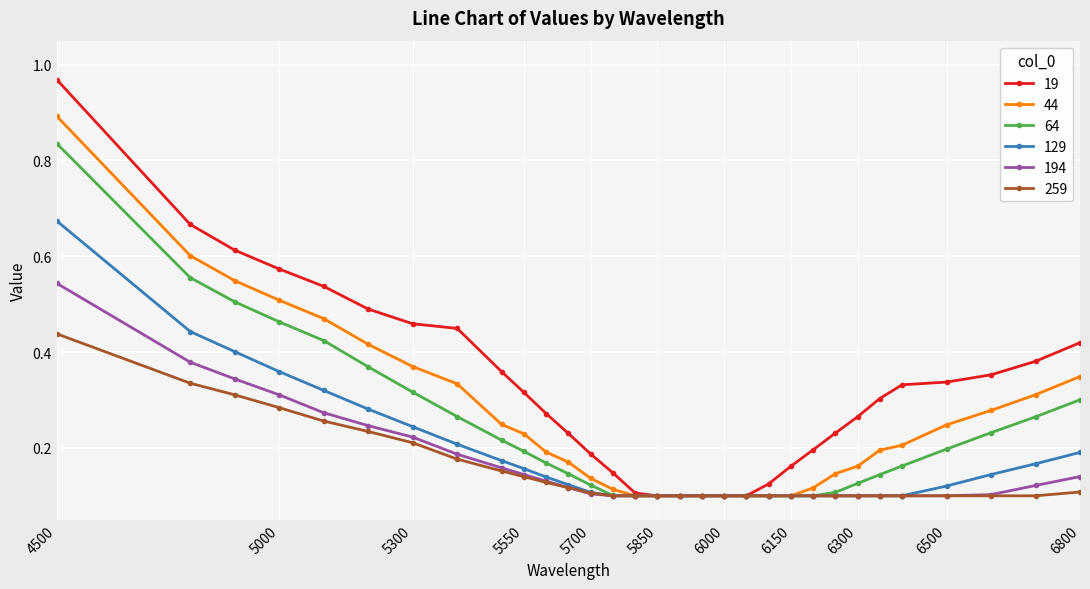

How many 129 values are between 0 and 1?

31